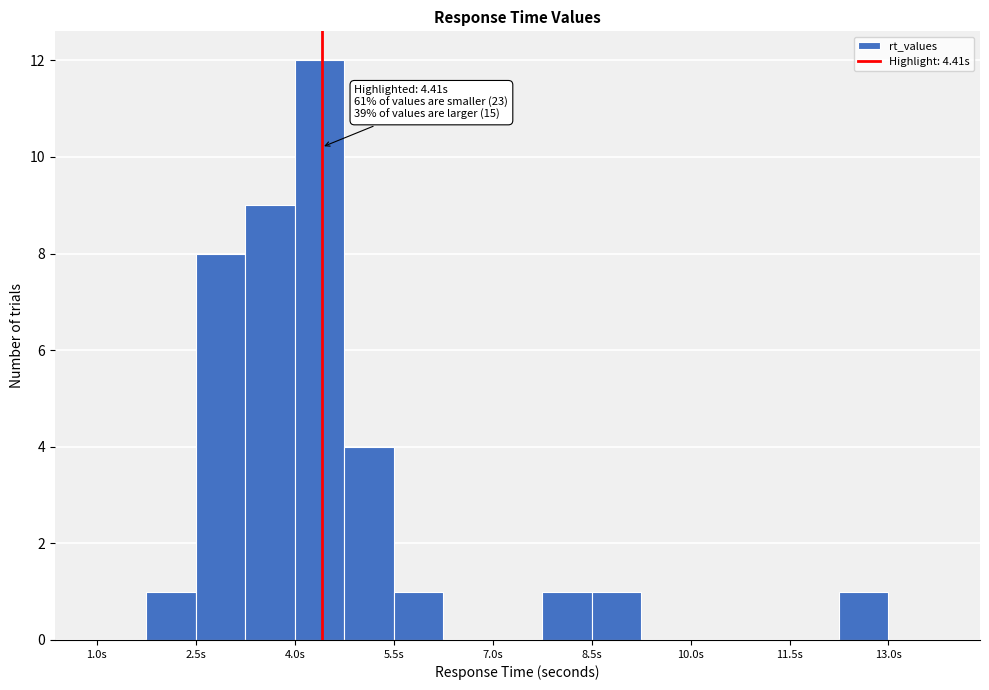

Read against the x-axis, roughly where is the centre of the tallest bar?

4.4